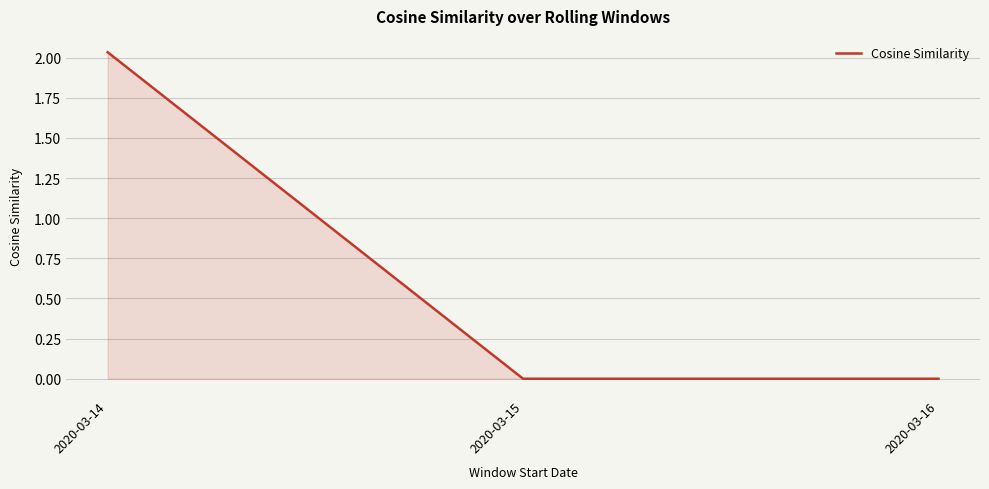

Which label corresponds to the largest value in the chart?

2020-03-14